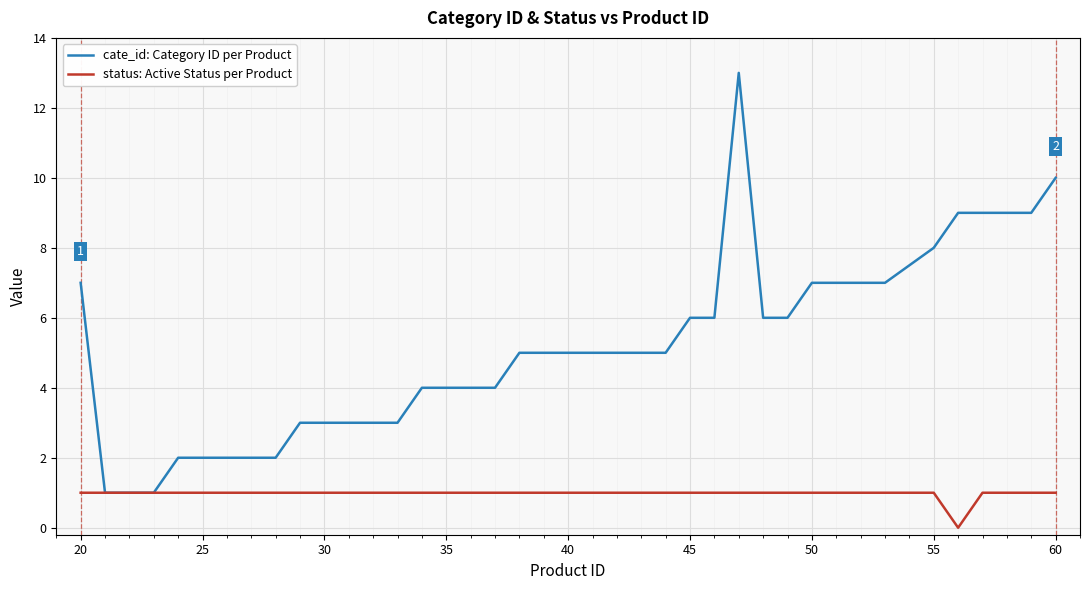

Rank the series by their maximum value, from lowest to highest.

status: Active Status per Product, cate_id: Category ID per Product